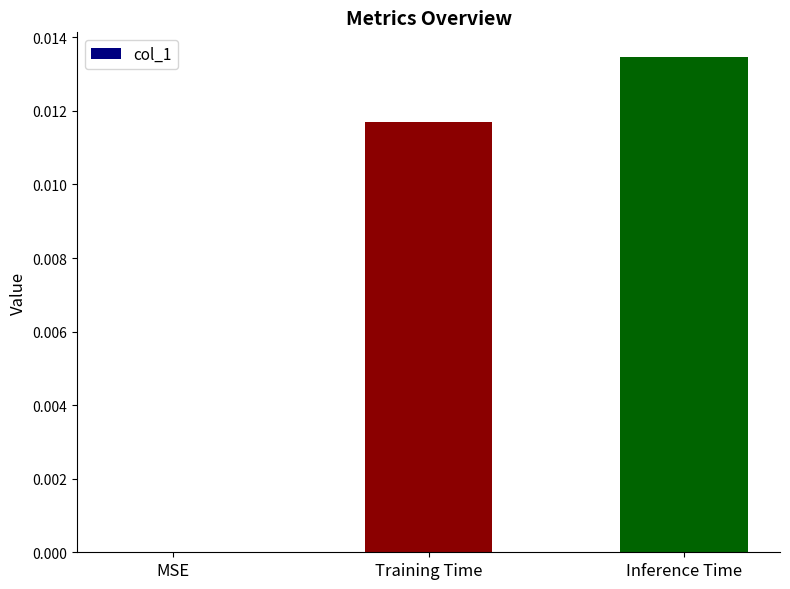

Where is the data nearest to the value 0?

MSE